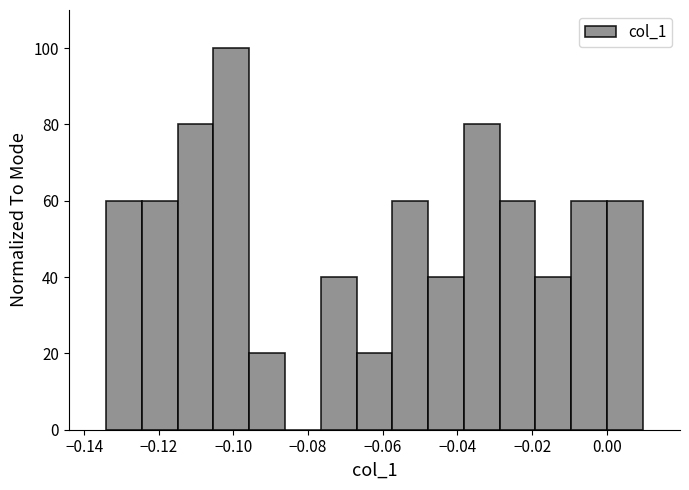

What is the height of the bar covering -0.114 to -0.106 on the x-axis? Neither the bar edges nor the heights are printed on the chart, so give them approximately, as read against the axes.

80